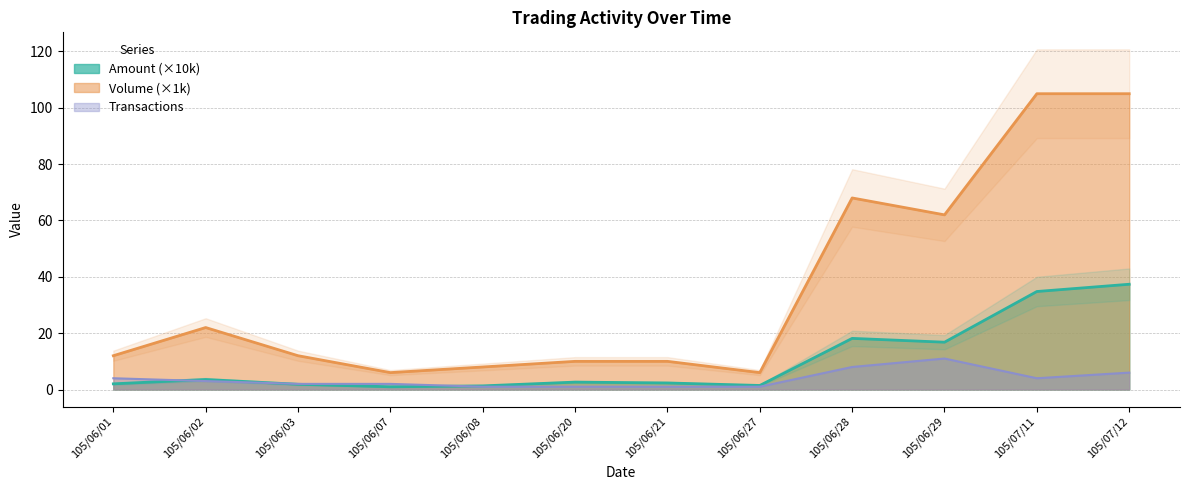

What is the label of the 1st point from the right?

105/07/12